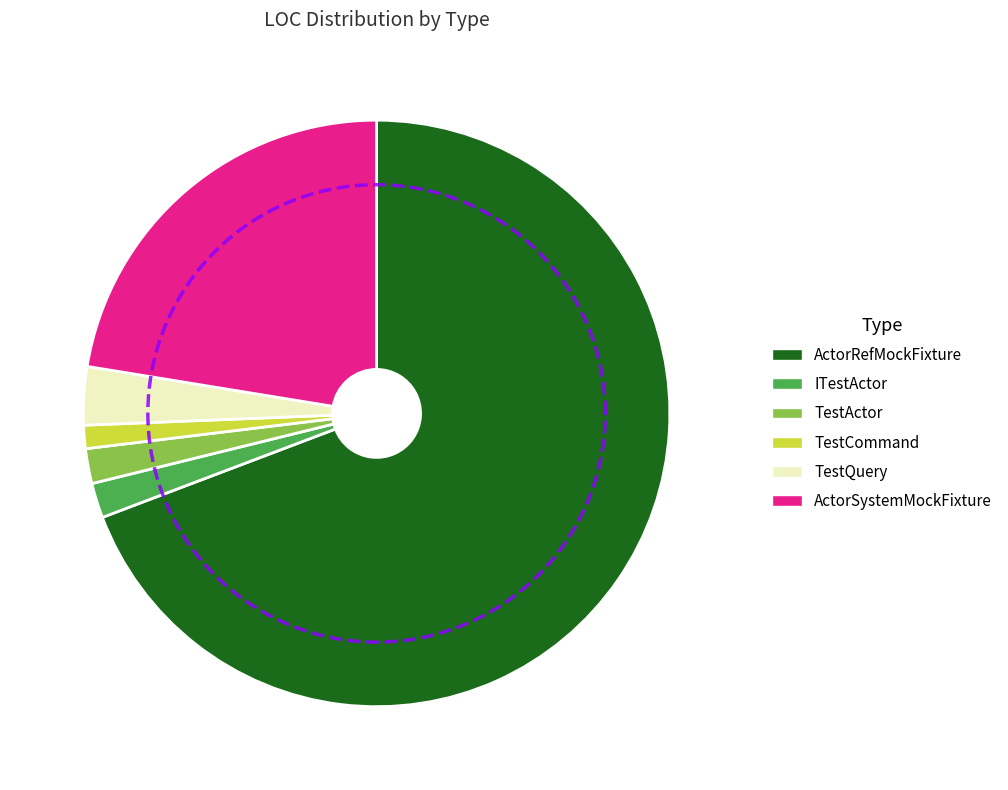

Rank the categories by value from lowest to highest.

TestCommand, ITestActor, TestActor, TestQuery, ActorSystemMockFixture, ActorRefMockFixture